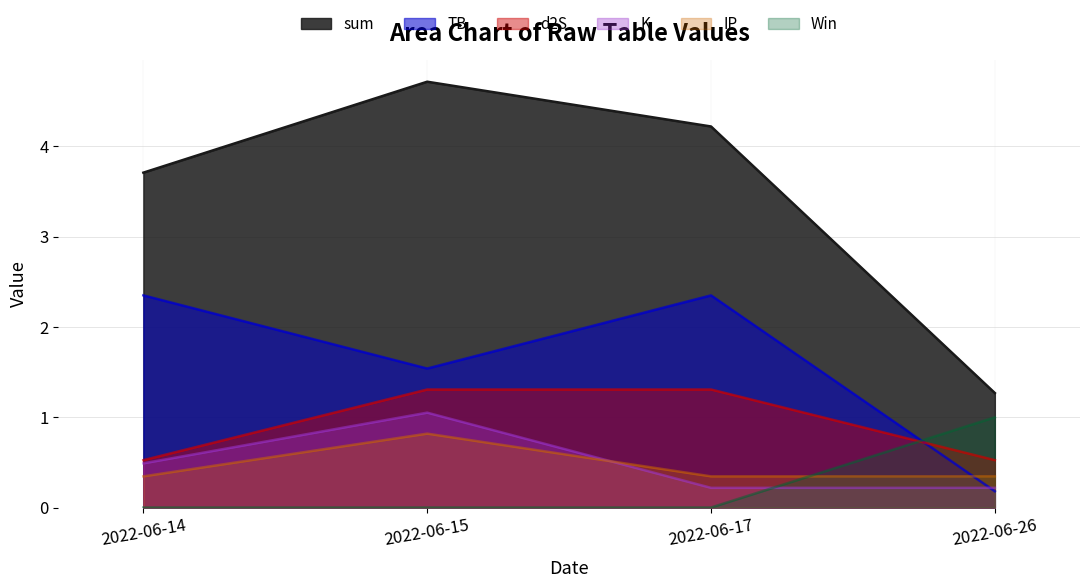

How many distinct data groups are displayed?

6